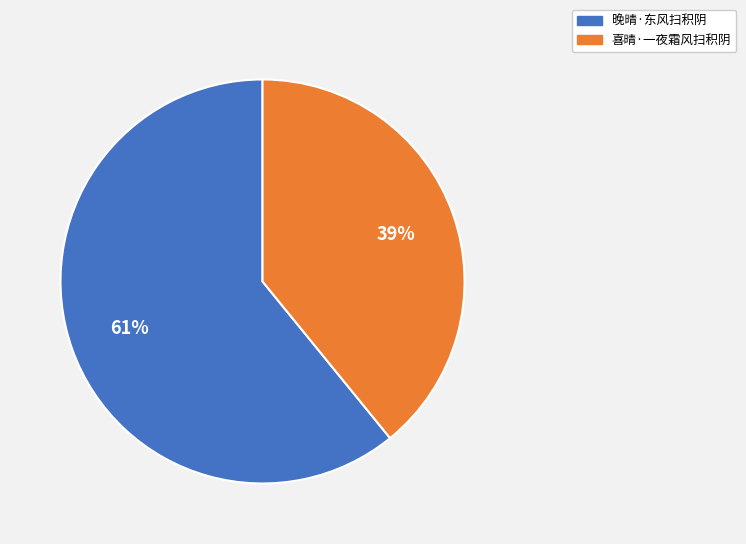

Rank the categories by value from lowest to highest.

喜晴·一夜霜风扫积阴, 晚晴·东风扫积阴